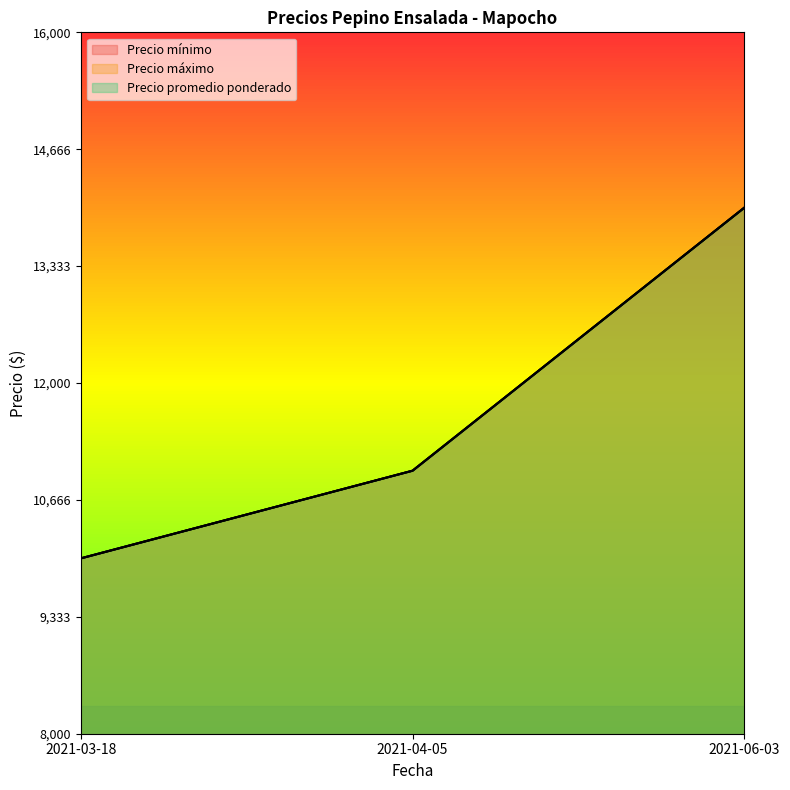

How many lines are shown in the chart?

3